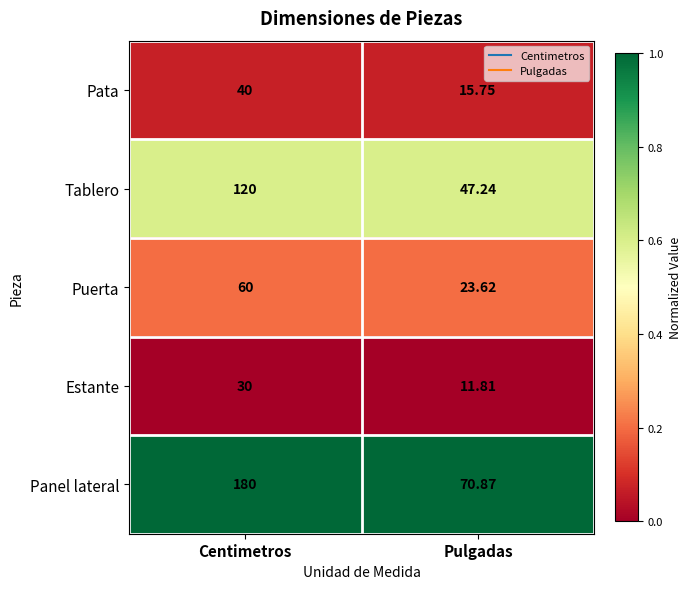

At which category does the chart reach its minimum across all series?

Pulgadas